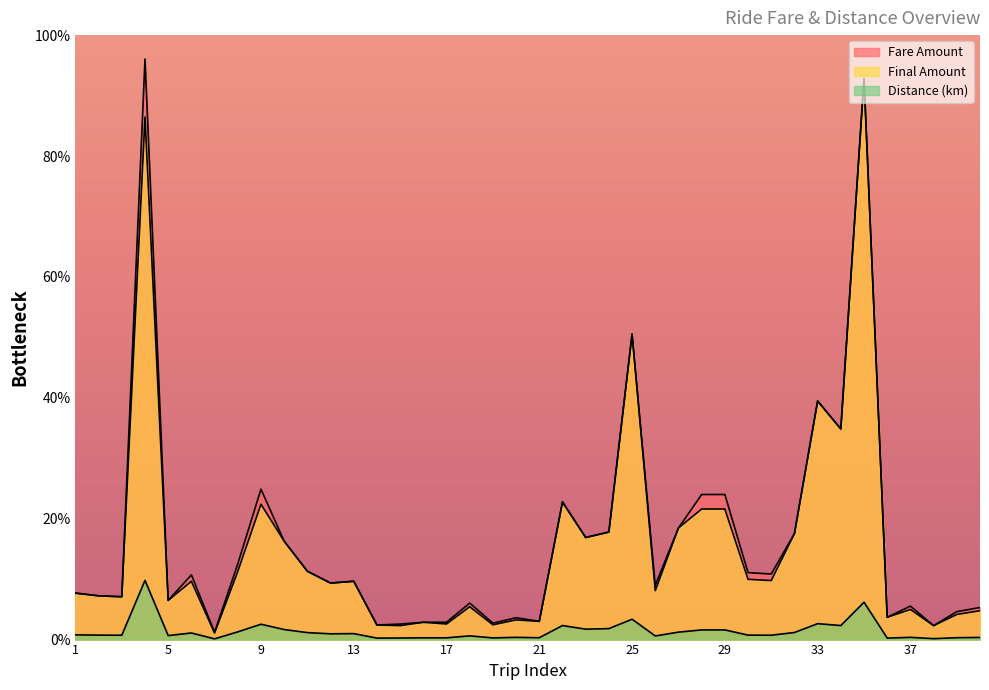

Between 5 and 11, which is larger?

11